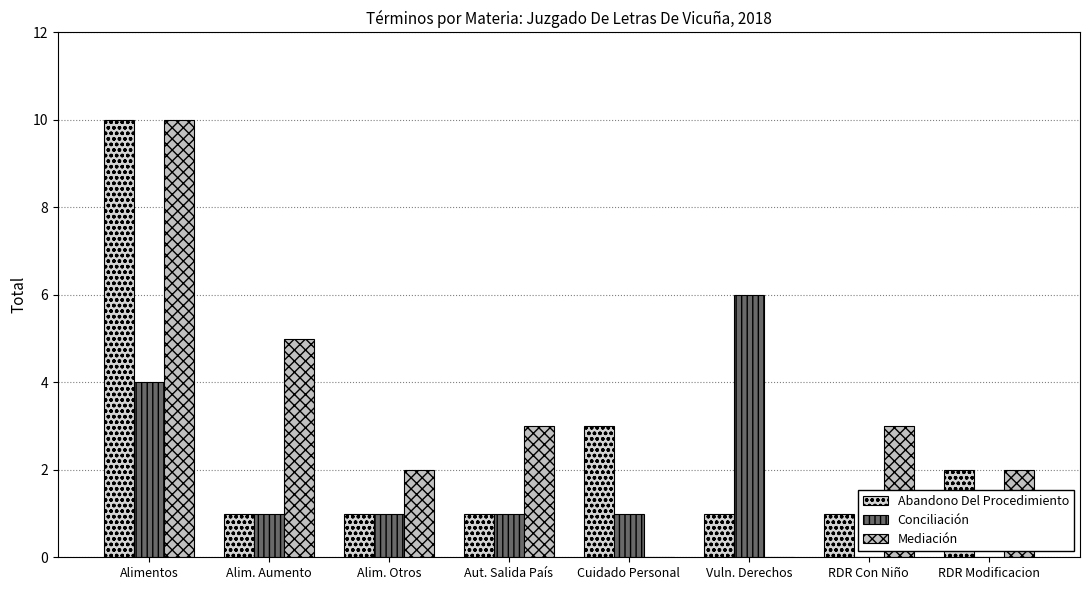

At which category is the sum across all series the highest?

Alimentos